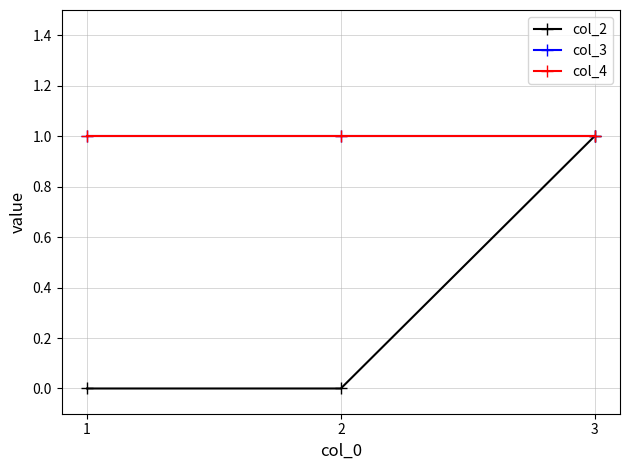

What is the value of the col_3 point at the 1st from the left?

1